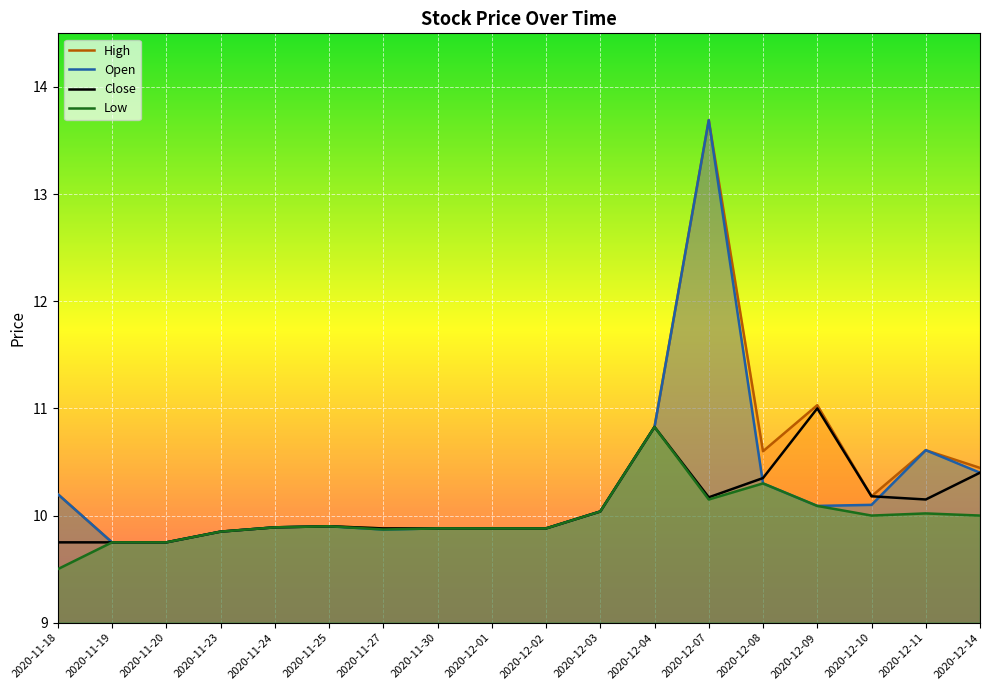

Which series has the widest spread of values?

High